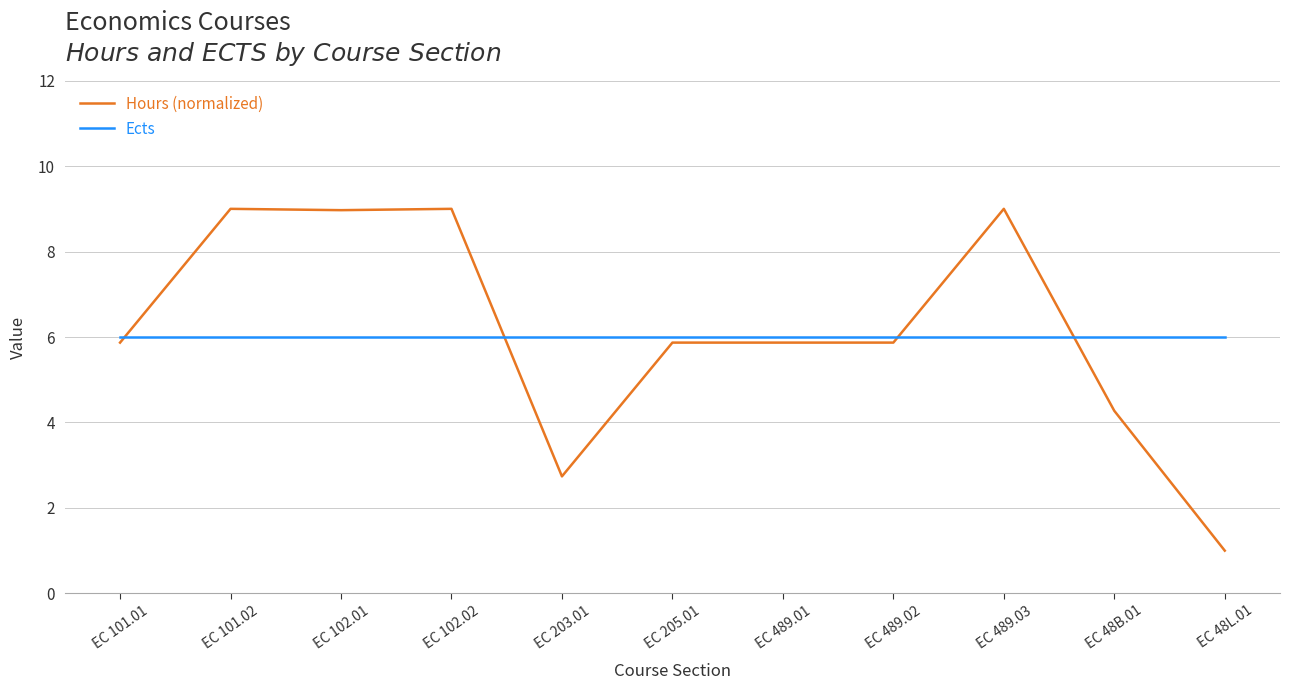

What position from the left is EC 203.01?

5